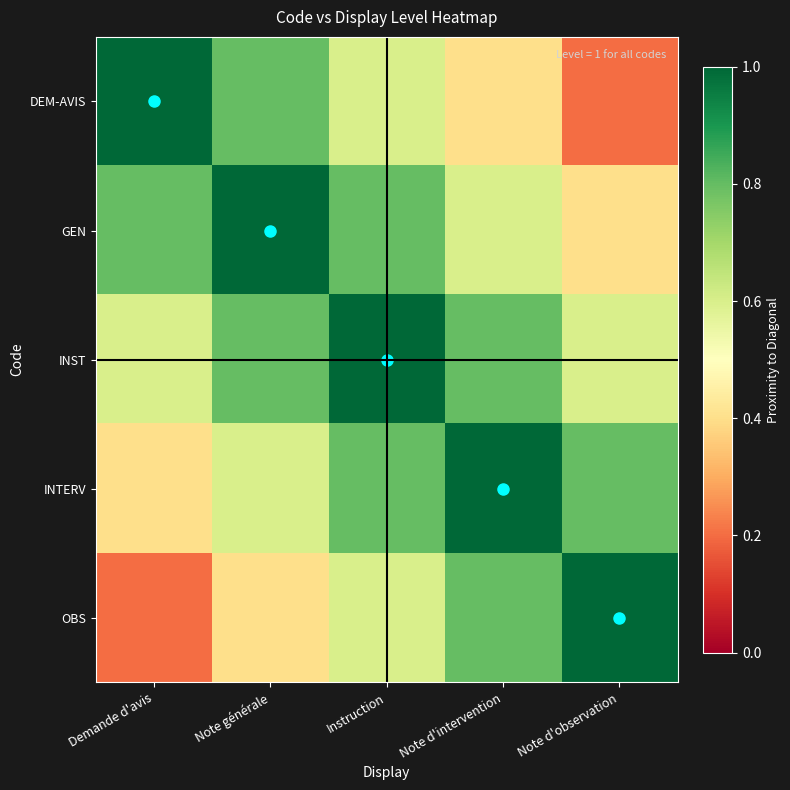

Reading left to right, list all the values displayed in this chart.

DEM-AVIS: Demande d'avis=1.0	Note générale=0.8	Instruction=0.6	Note d'intervention=0.4	Note d'observation=0.2
GEN: Demande d'avis=0.8	Note générale=1.0	Instruction=0.8	Note d'intervention=0.6	Note d'observation=0.4
INST: Demande d'avis=0.6	Note générale=0.8	Instruction=1.0	Note d'intervention=0.8	Note d'observation=0.6
INTERV: Demande d'avis=0.4	Note générale=0.6	Instruction=0.8	Note d'intervention=1.0	Note d'observation=0.8
OBS: Demande d'avis=0.2	Note générale=0.4	Instruction=0.6	Note d'intervention=0.8	Note d'observation=1.0